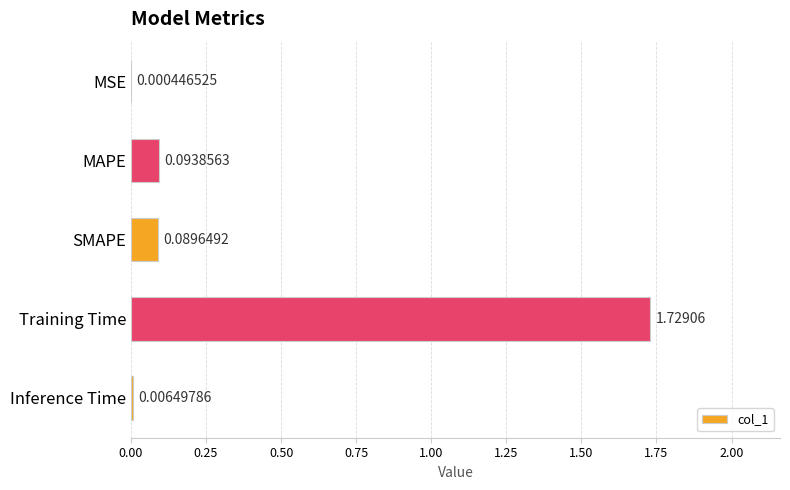

Where is the data nearest to the value 0?

MSE